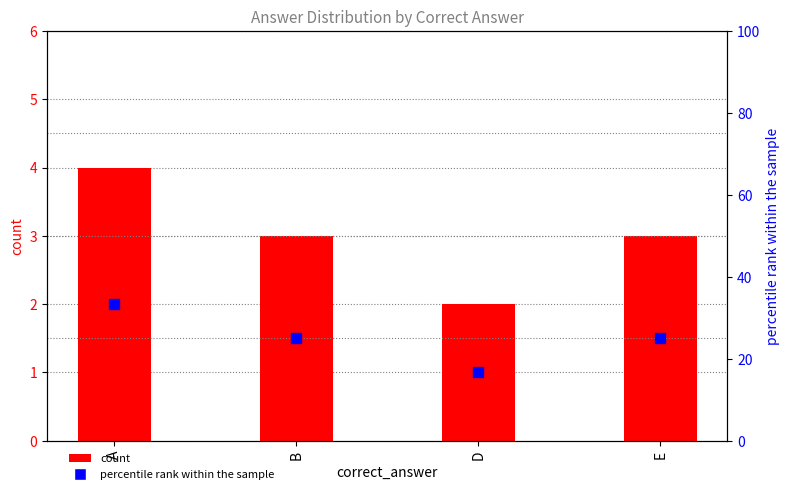

Which series reaches the minimum Y coordinate?

count